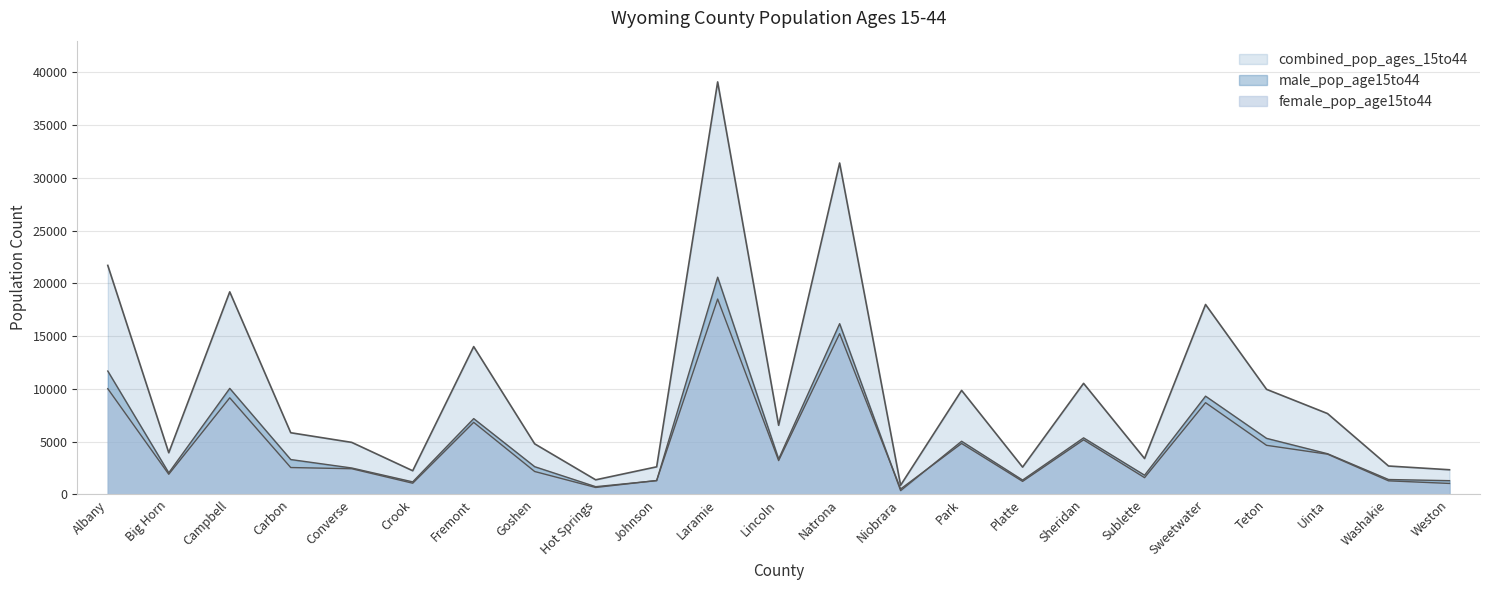

True or false: combined_pop_ages_15to44 and male_pop_age15to44 intersect in this chart.

False